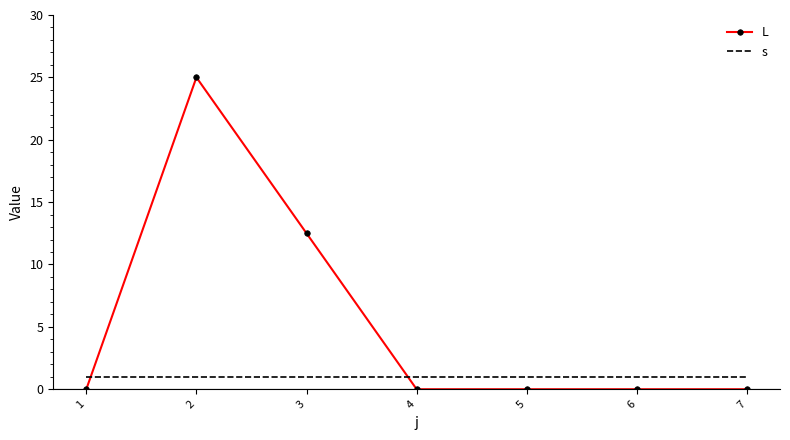

What is the difference between the highest and lowest values at 6?

1.0